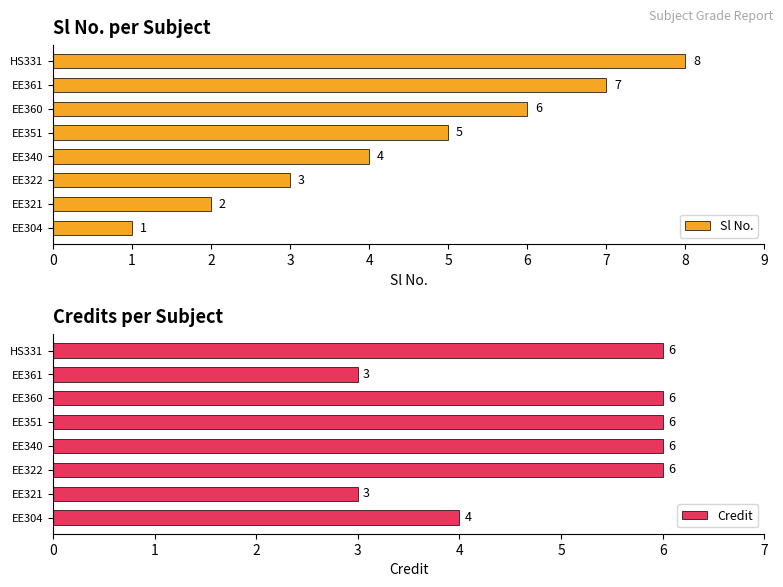

What is the value of the Credit bar at the 6th from the left?

6